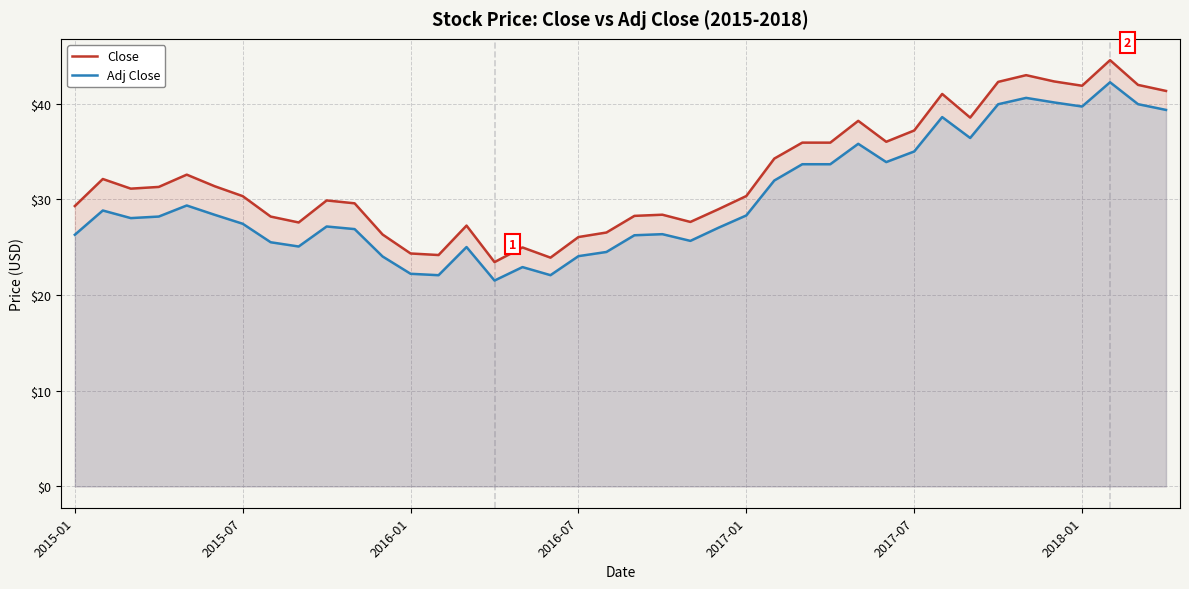

True or false: Adj Close and Close intersect in this chart.

False